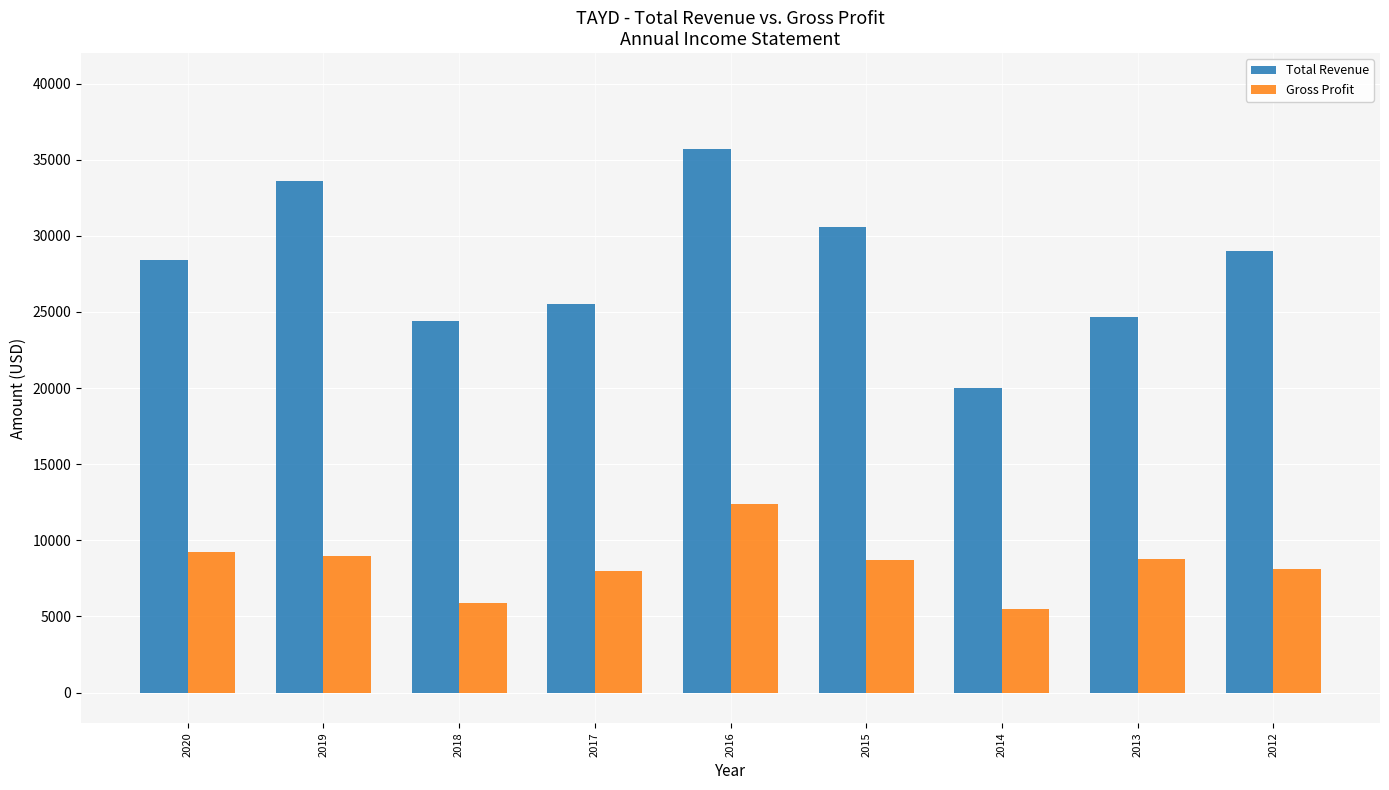

What is the value of the Gross Profit bar at the 6th from the left?

8700